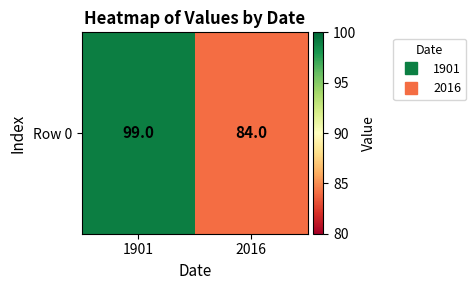

Read the value at 1901.

99